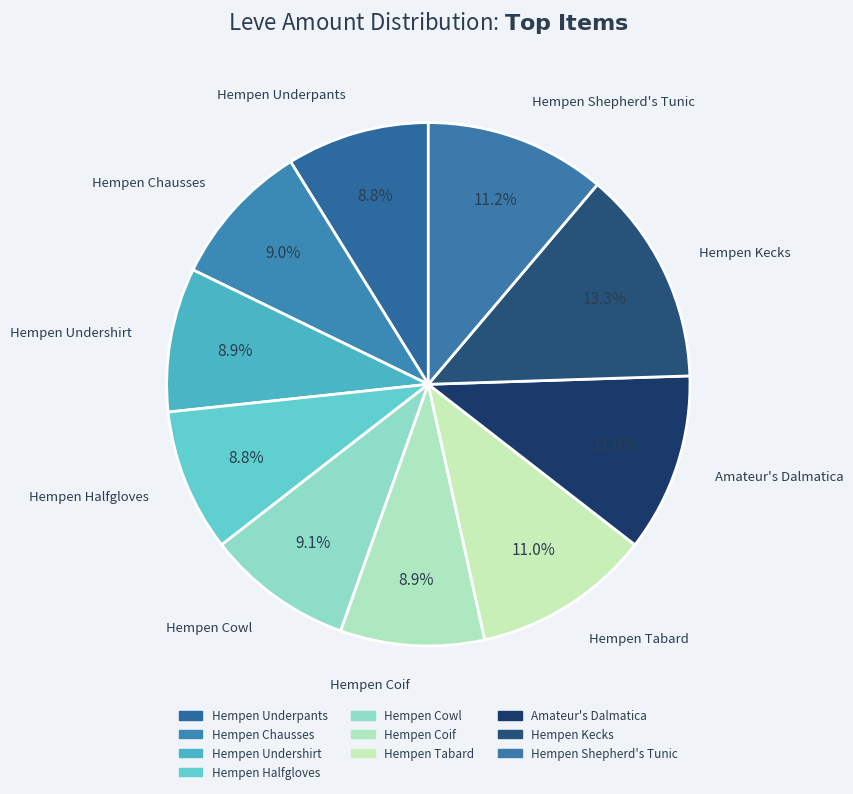

How many slices are in this pie chart?

10